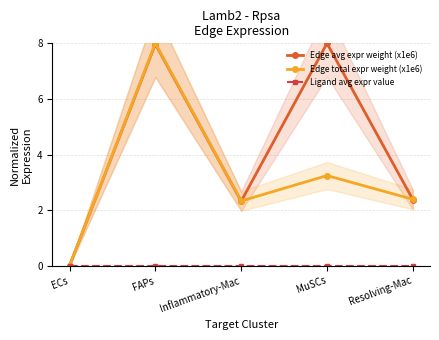

Reading right to left, transcribe all the data shown in this chart.

Edge avg expr weight (x1e6): 2.4	8.0	2.3	8.0	0.0
Edge total expr weight (x1e6): 2.4	3.2	2.3	8.0	0.0
Ligand avg expr value: 0.0	0.0	0.0	0.0	0.0